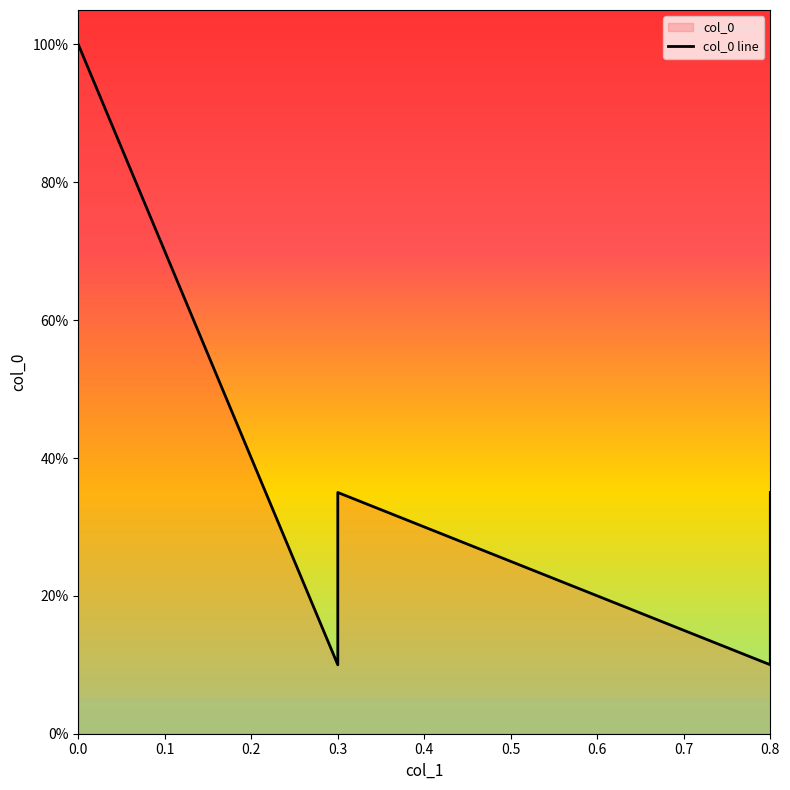

What is the maximum value shown in the chart?

1.0